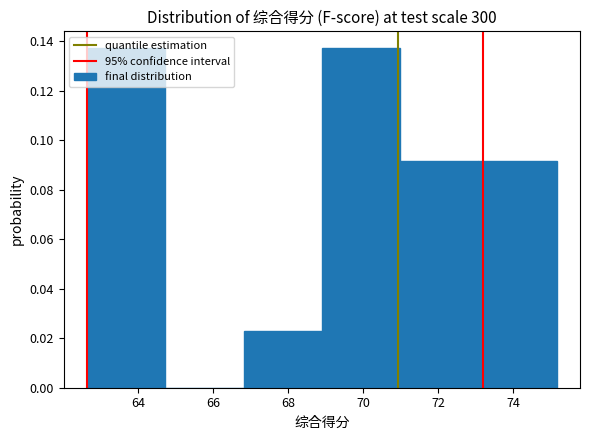

Reading left to right, list every bar in this chart as the range it spans on the x-axis followed by its height. Neither the bar edges nor the heights are printed on the chart, so give them approximately, as read against the axes.

62.6 to 64.8: 0.138
64.8 to 66.8: 0
66.8 to 68.8: 0.022
68.8 to 71.0: 0.138
71.0 to 73.0: 0.092
73.0 to 75.2: 0.092